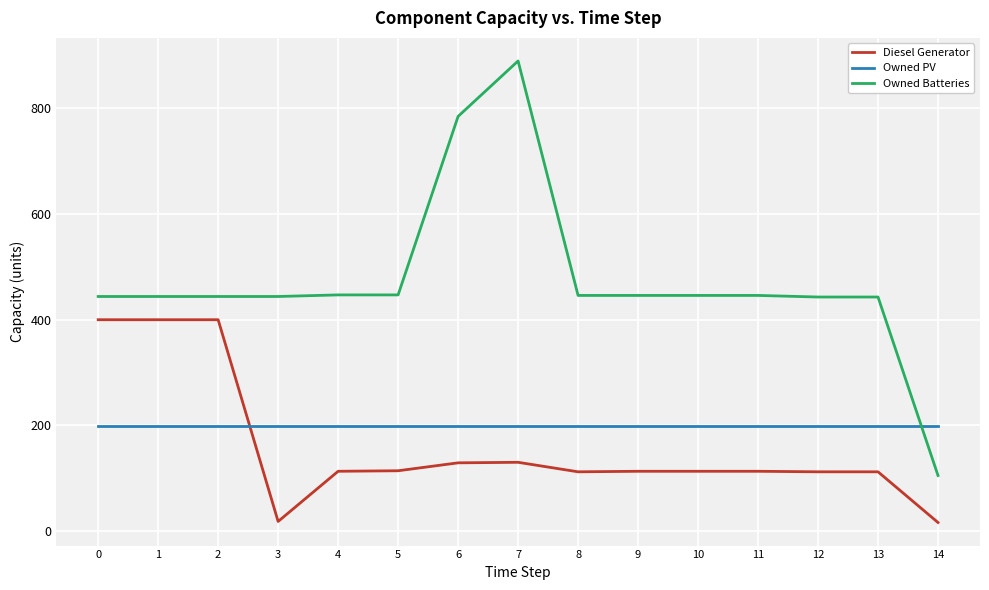

What is the average value of the Diesel Generator series?

160